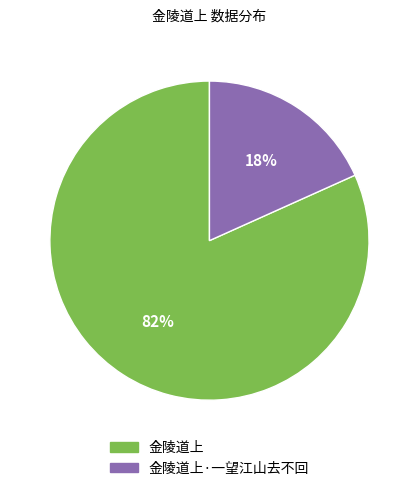

Is there any slice that represents more than half of the pie?

Yes